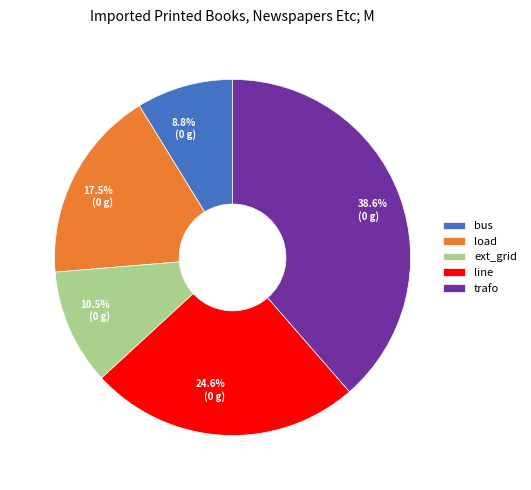

Is it true that trafo is 39% of the pie?

True